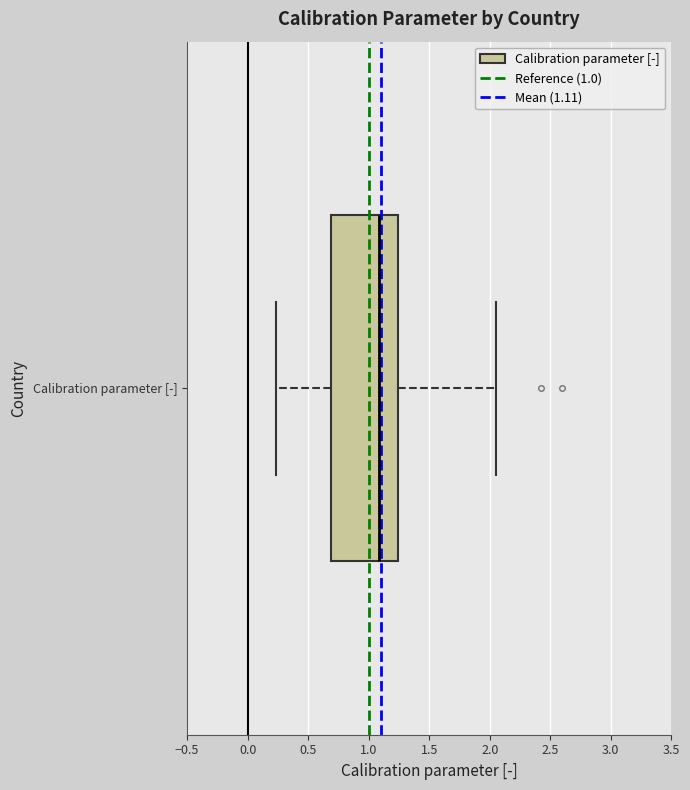

Read this box plot against the x-axis: the position of the median line, the range covered by the box, and the ends of both whiskers. The values are not printed on the chart, so give them approximately, as read against the axis.

median 1.10, box 0.70 to 1.25, whiskers 0.25 to 2.05